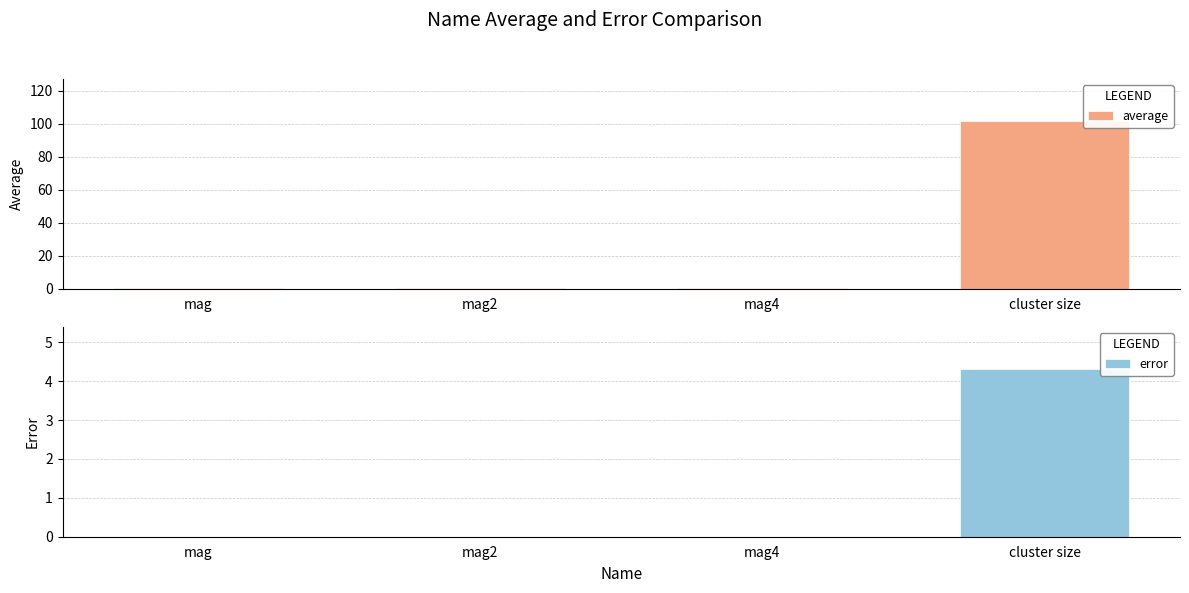

What are all the series names shown in the legend?

average, error